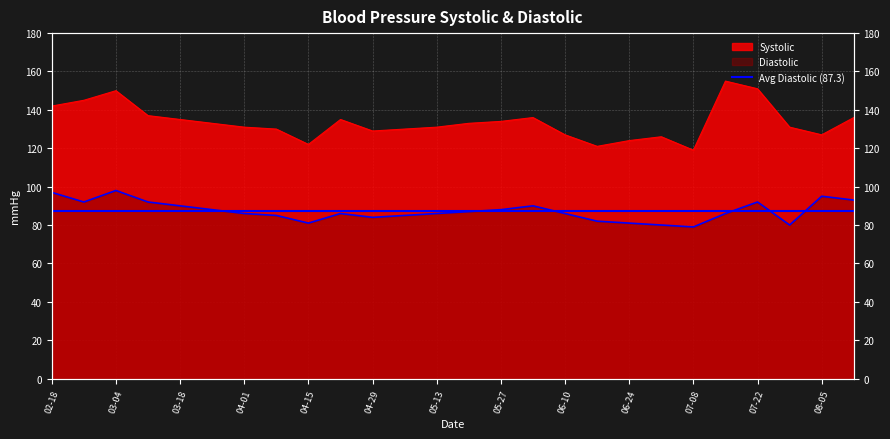

The Systolic series shows 206 at 2013-05-06. True or false?

False